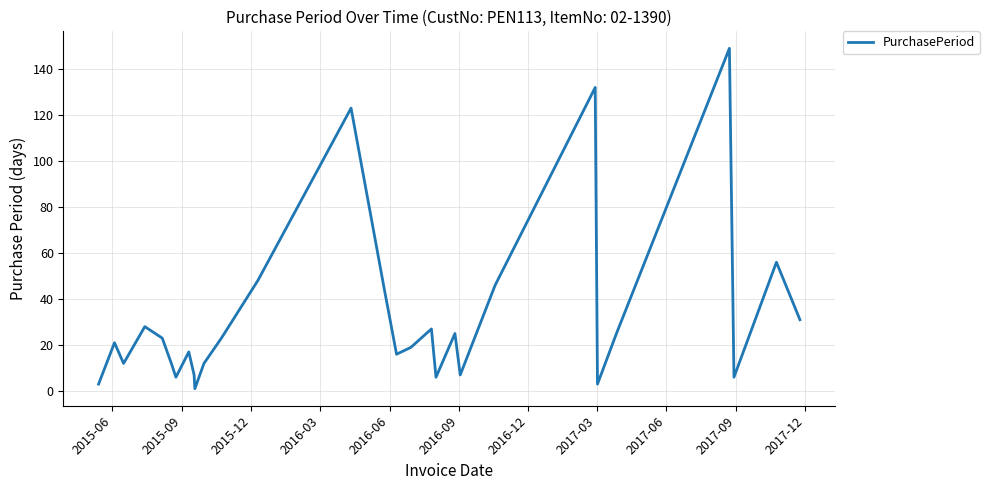

What is the greatest value displayed?

149